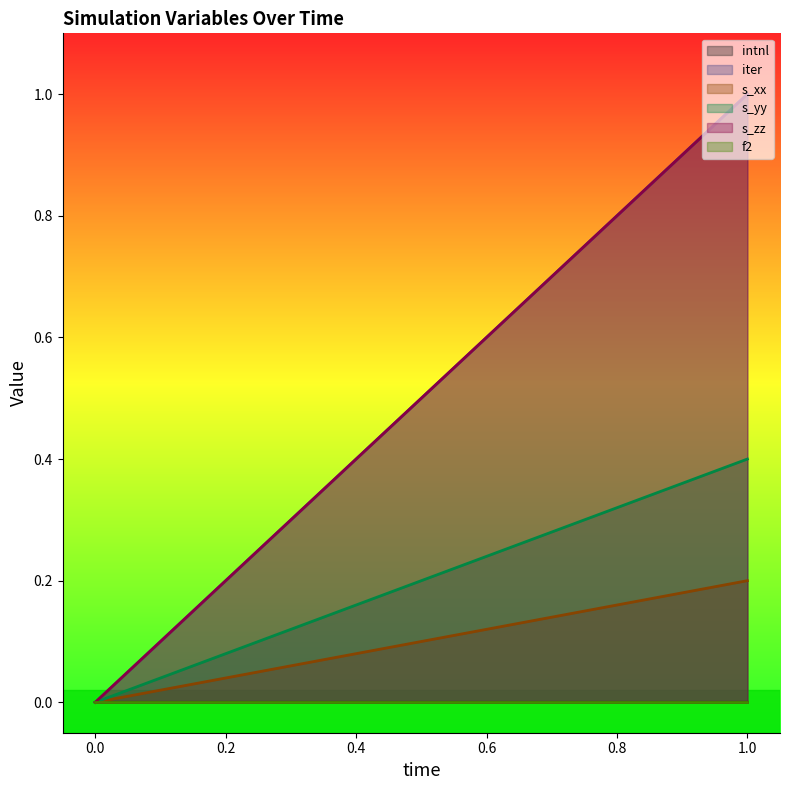

True or false: iter has a value of 1.0 at 1.

True